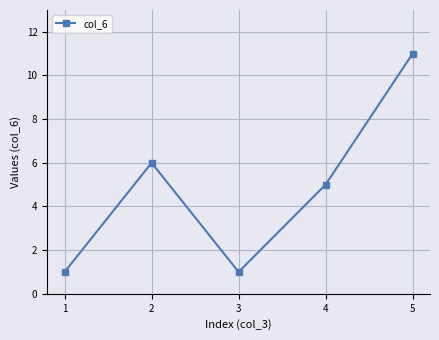

What is the difference between the maximum and minimum values?

10